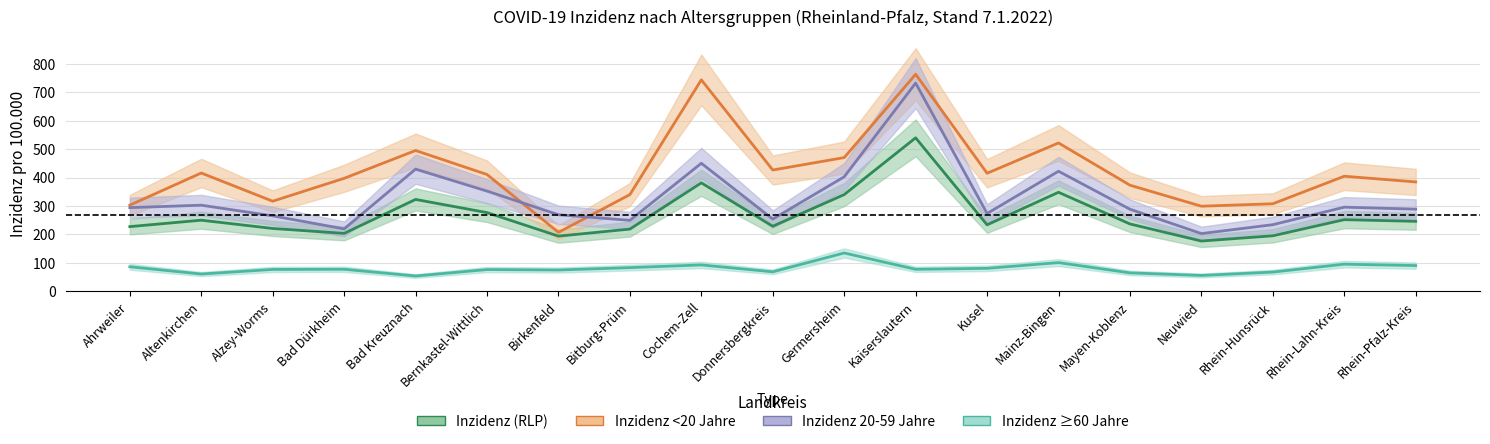

Reading left to right, extract all data points from this chart.

Inzidenz (RLP): Ahrweiler=227.6	Altenkirchen=250.2	Alzey-Worms=221.1	Bad Dürkheim=203.8	Bad Kreuznach=323.2	Bernkastel-Wittlich=276.9	Birkenfeld=194.2	Bitburg-Prüm=218.9	Cochem-Zell=381.6	Donnersbergkreis=229.0	Germersheim=340.3	Kaiserslautern=539.9	Kusel=233.9	Mainz-Bingen=348.4	Mayen-Koblenz=237.0	Neuwied=176.9	Rhein-Hunsrück=195.4	Rhein-Lahn-Kreis=252.1	Rhein-Pfalz-Kreis=246.2
Inzidenz <20 Jahre: Ahrweiler=303.1	Altenkirchen=416.2	Alzey-Worms=317.0	Bad Dürkheim=397.5	Bad Kreuznach=495.3	Bernkastel-Wittlich=410.9	Birkenfeld=207.4	Bitburg-Prüm=340.2	Cochem-Zell=743.8	Donnersbergkreis=426.7	Germersheim=470.4	Kaiserslautern=763.4	Kusel=415.3	Mainz-Bingen=521.9	Mayen-Koblenz=373.3	Neuwied=299.4	Rhein-Hunsrück=308.0	Rhein-Lahn-Kreis=404.8	Rhein-Pfalz-Kreis=384.8
Inzidenz 20-59 Jahre: Ahrweiler=294.4	Altenkirchen=303.0	Alzey-Worms=265.5	Bad Dürkheim=219.6	Bad Kreuznach=429.8	Bernkastel-Wittlich=352.6	Birkenfeld=269.4	Bitburg-Prüm=249.7	Cochem-Zell=450.4	Donnersbergkreis=254.2	Germersheim=402.8	Kaiserslautern=732.4	Kusel=273.7	Mainz-Bingen=422.4	Mayen-Koblenz=288.8	Neuwied=203.1	Rhein-Hunsrück=234.4	Rhein-Lahn-Kreis=296.0	Rhein-Pfalz-Kreis=289.1
Inzidenz ≥60 Jahre: Ahrweiler=86.4	Altenkirchen=60.9	Alzey-Worms=77.0	Bad Dürkheim=77.6	Bad Kreuznach=53.9	Bernkastel-Wittlich=76.6	Birkenfeld=75.0	Bitburg-Prüm=83.4	Cochem-Zell=92.9	Donnersbergkreis=68.6	Germersheim=134.9	Kaiserslautern=77.5	Kusel=80.9	Mainz-Bingen=101.0	Mayen-Koblenz=64.9	Neuwied=55.9	Rhein-Hunsrück=67.7	Rhein-Lahn-Kreis=95.5	Rhein-Pfalz-Kreis=90.6